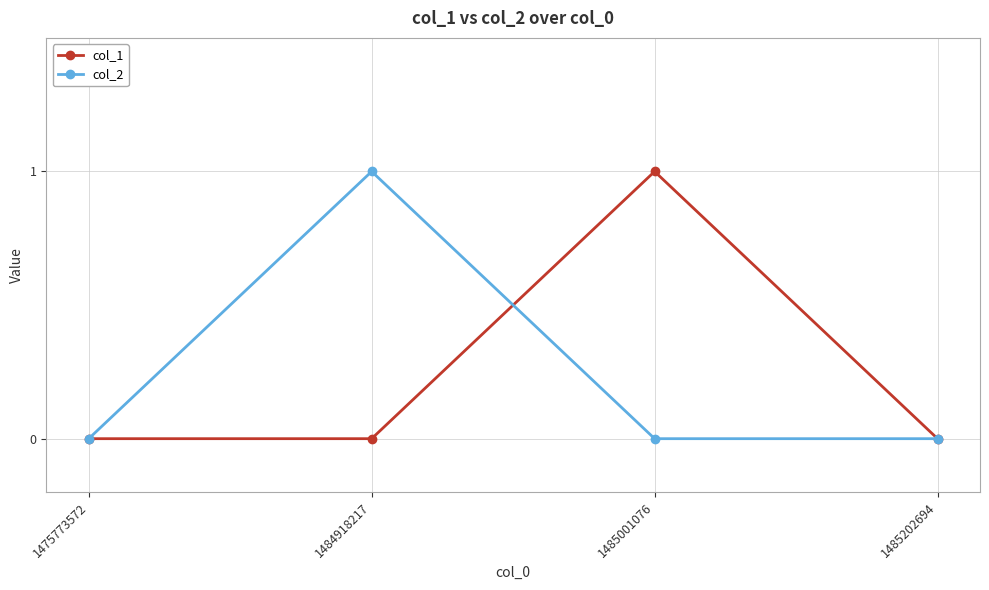

The value of col_1 at 1484918217 is 1. True or false?

False